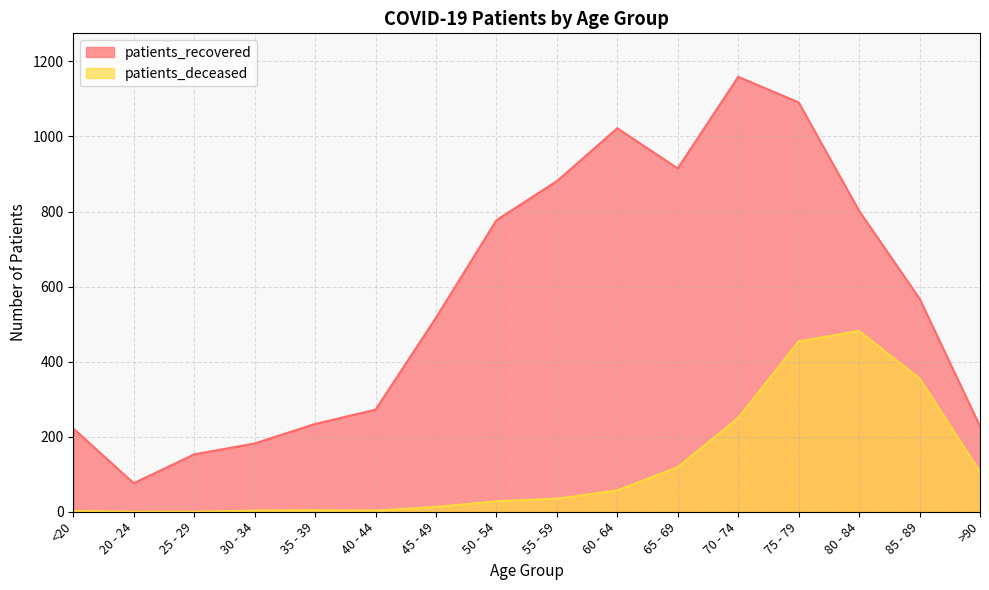

How many values in patients_deceased are above zero?

14